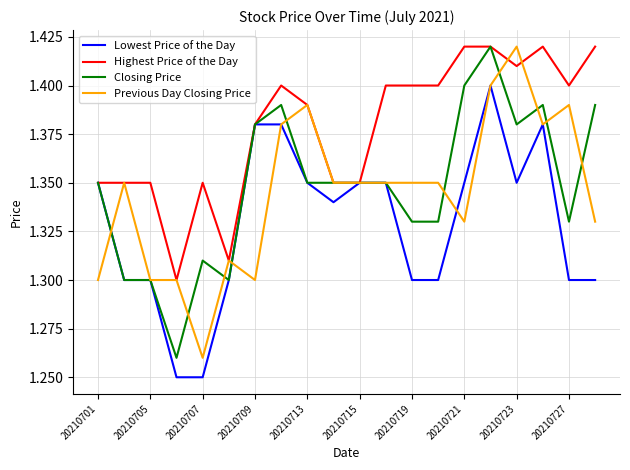

At how many categories does at least one series exceed 1?

20